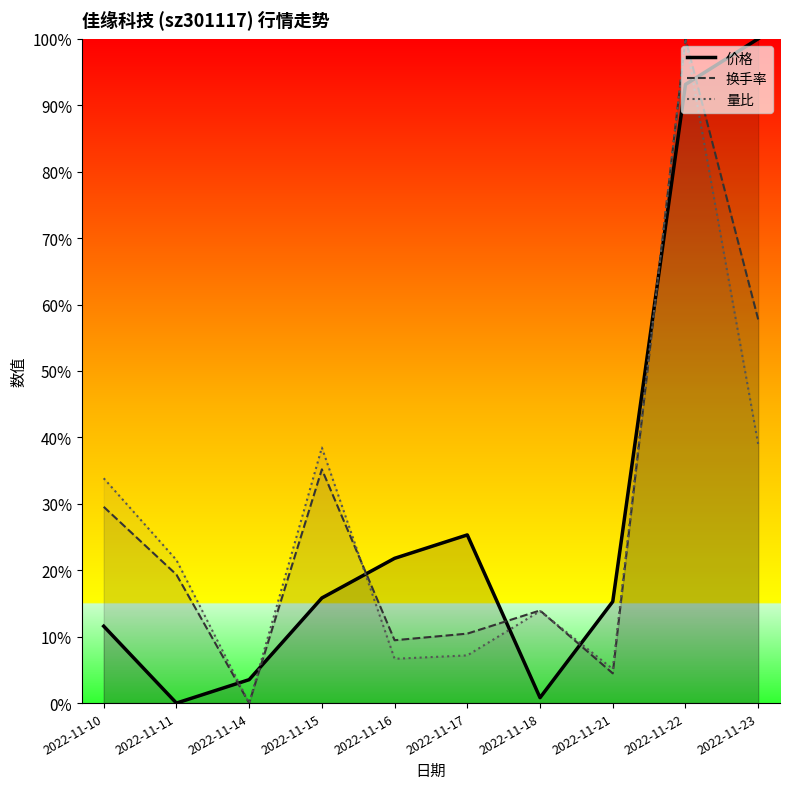

Which series has the largest total across all categories?

价格